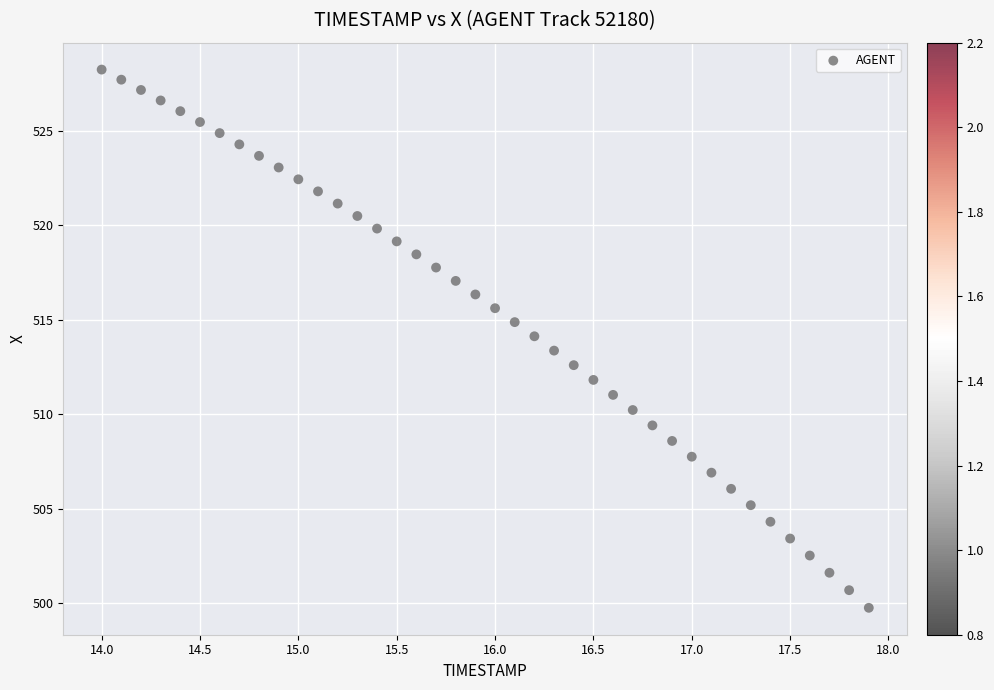

What is the range of X values (max minus min)?

3.9